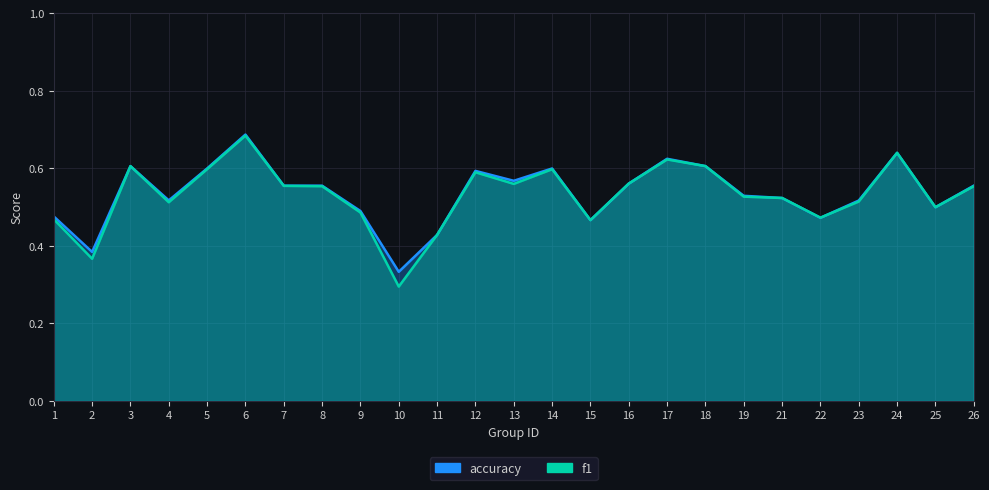

True or false: accuracy has a value of 0.6 at 12.

True